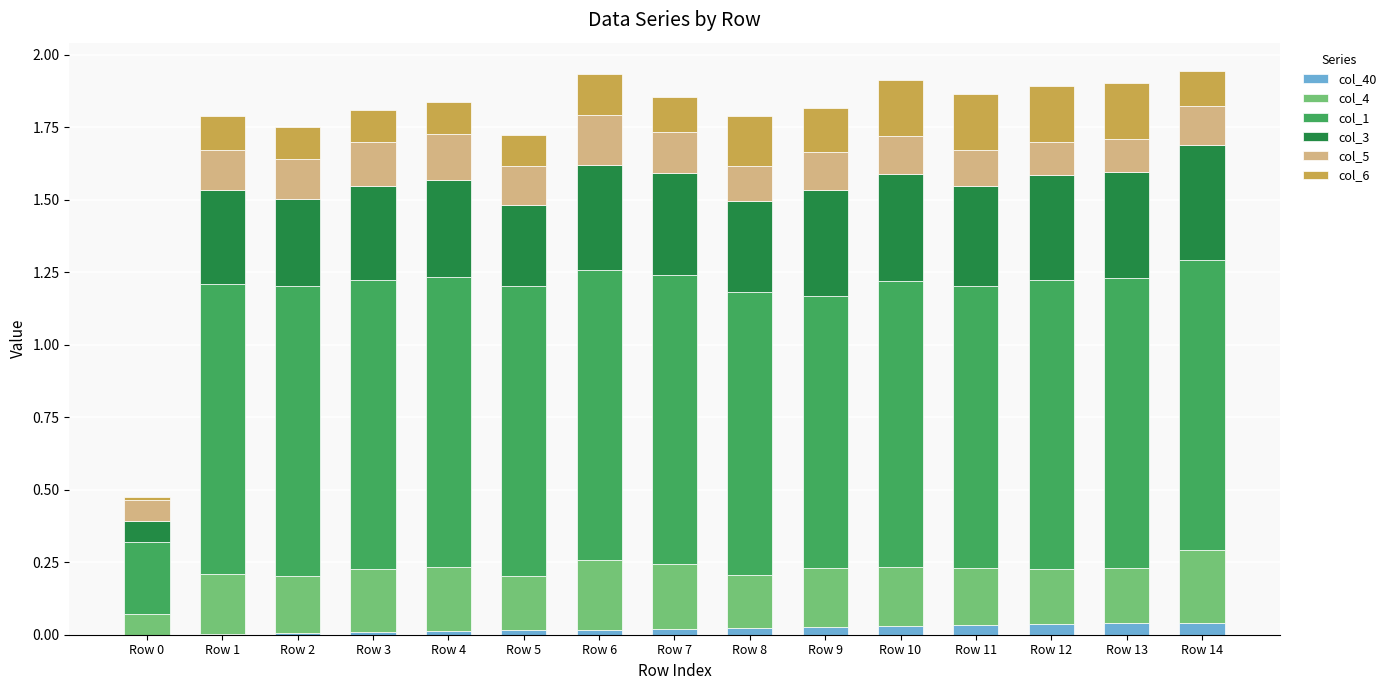

What are all the series names shown in the legend?

col_40, col_4, col_1, col_3, col_5, col_6